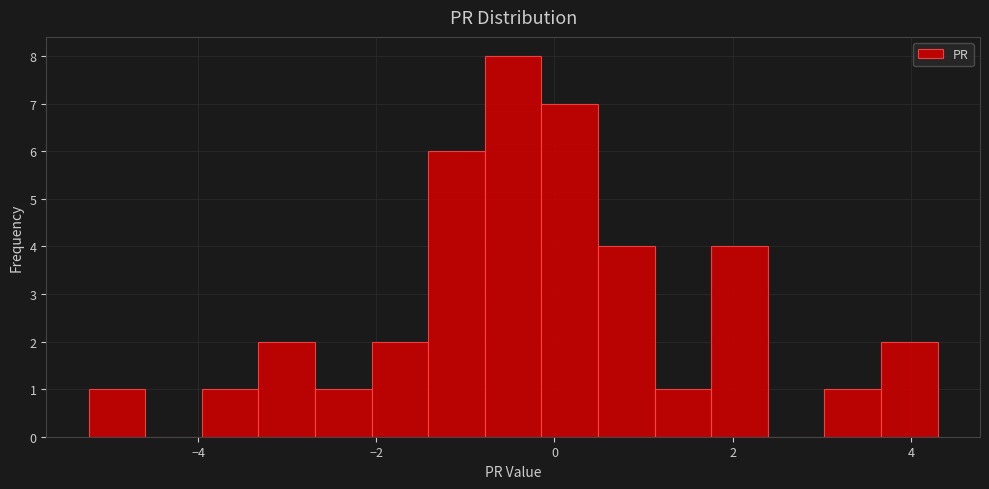

Read against the x-axis, roughly where is the centre of the tallest bar?

-0.4